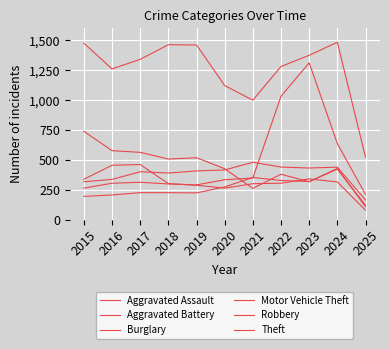

At how many categories does at least one series exceed 404?

11